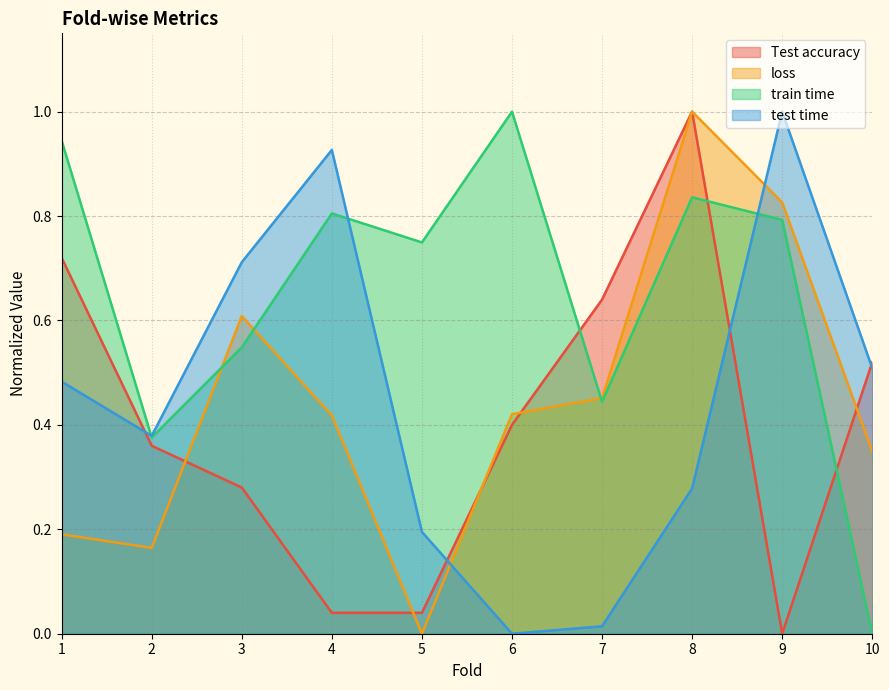

Reading left to right, transcribe all the data shown in this chart.

Test accuracy: 1=0.7	2=0.4	3=0.3	4=0.0	5=0.0	6=0.4	7=0.6	8=1.0	9=0.0	10=0.5
loss: 1=0.2	2=0.2	3=0.6	4=0.4	5=0.0	6=0.4	7=0.5	8=1.0	9=0.8	10=0.3
train time: 1=0.9	2=0.4	3=0.5	4=0.8	5=0.7	6=1.0	7=0.4	8=0.8	9=0.8	10=0.0
test time: 1=0.5	2=0.4	3=0.7	4=0.9	5=0.2	6=0.0	7=0.0	8=0.3	9=1.0	10=0.5